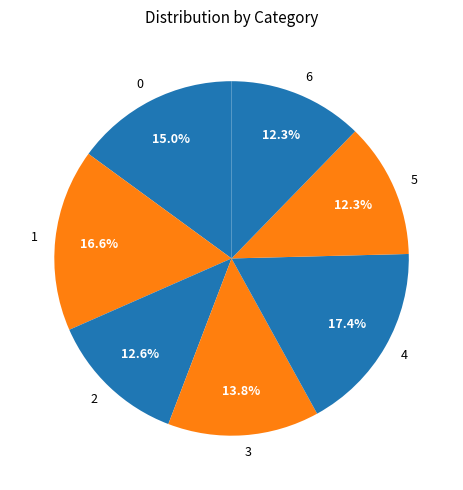

Is there any slice that represents more than half of the pie?

No